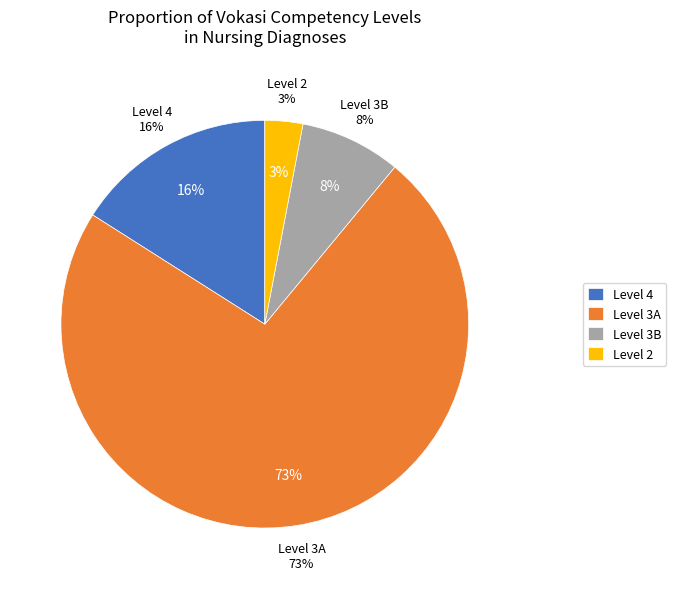

How many segments does this pie chart have?

4